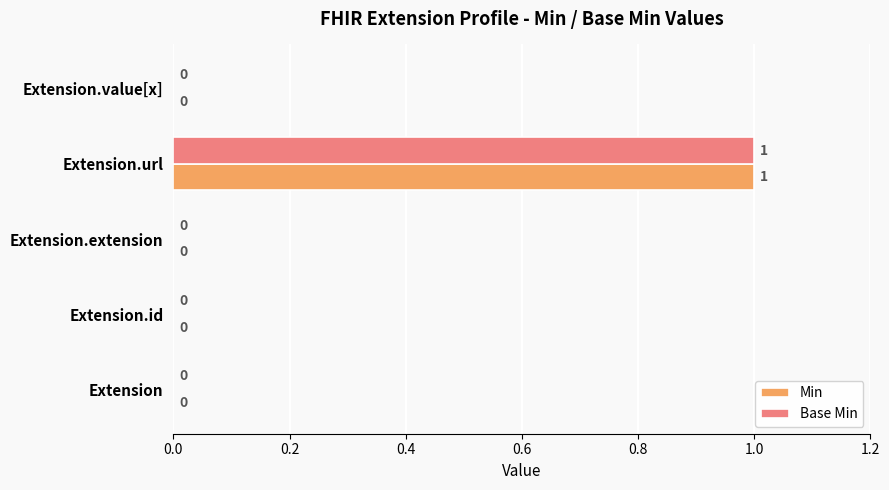

Is the value of Base Min at Extension greater than the value of Min at Extension.url?

No